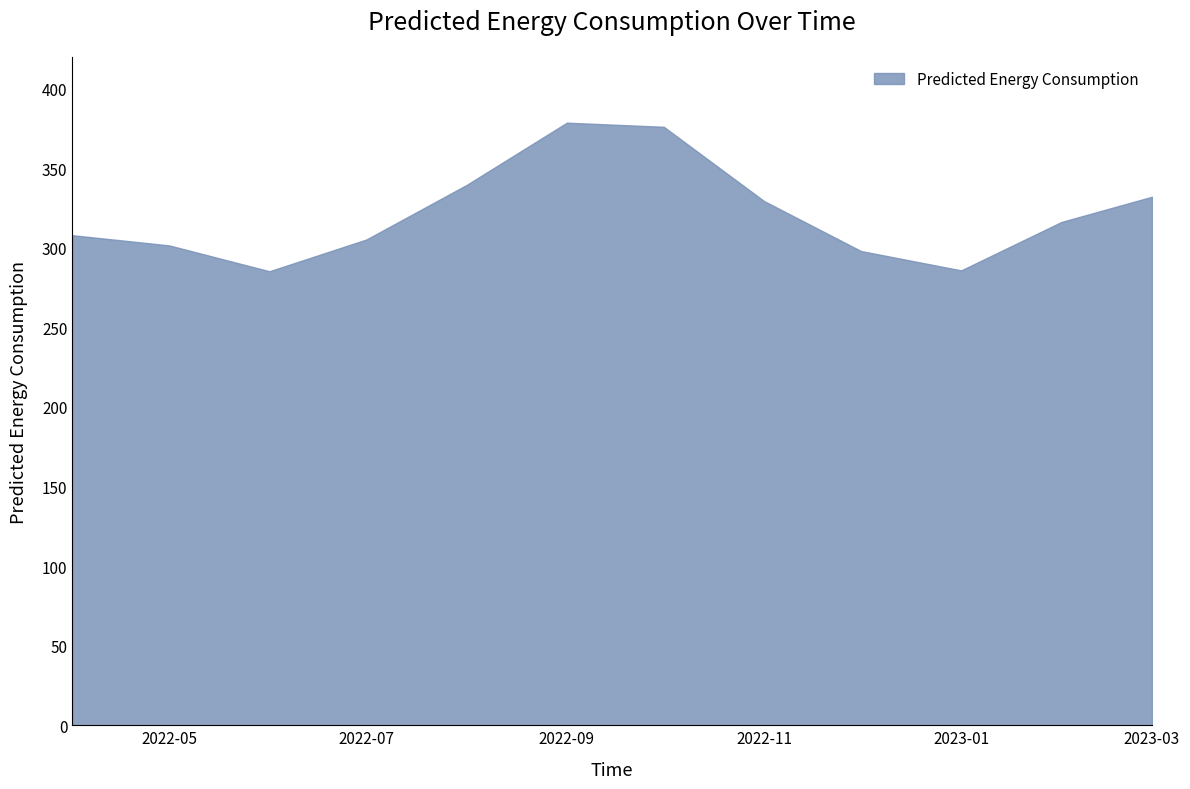

What is the maximum value shown in the chart?

378.6